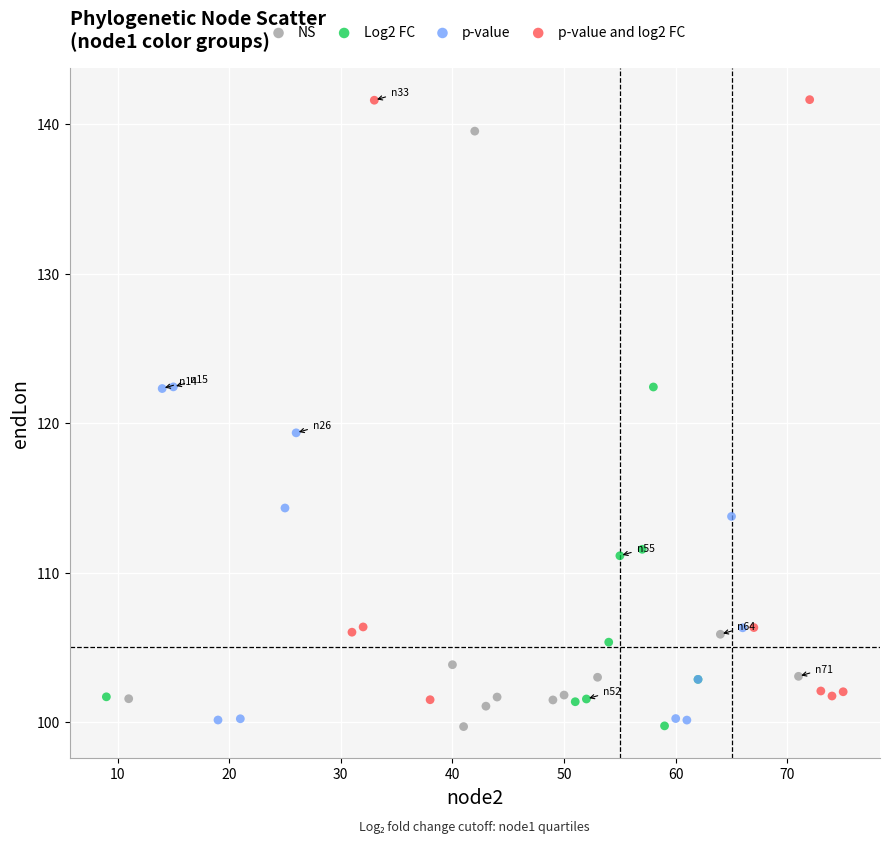

Which series has the widest spread of Y values?

p-value and log2 FC